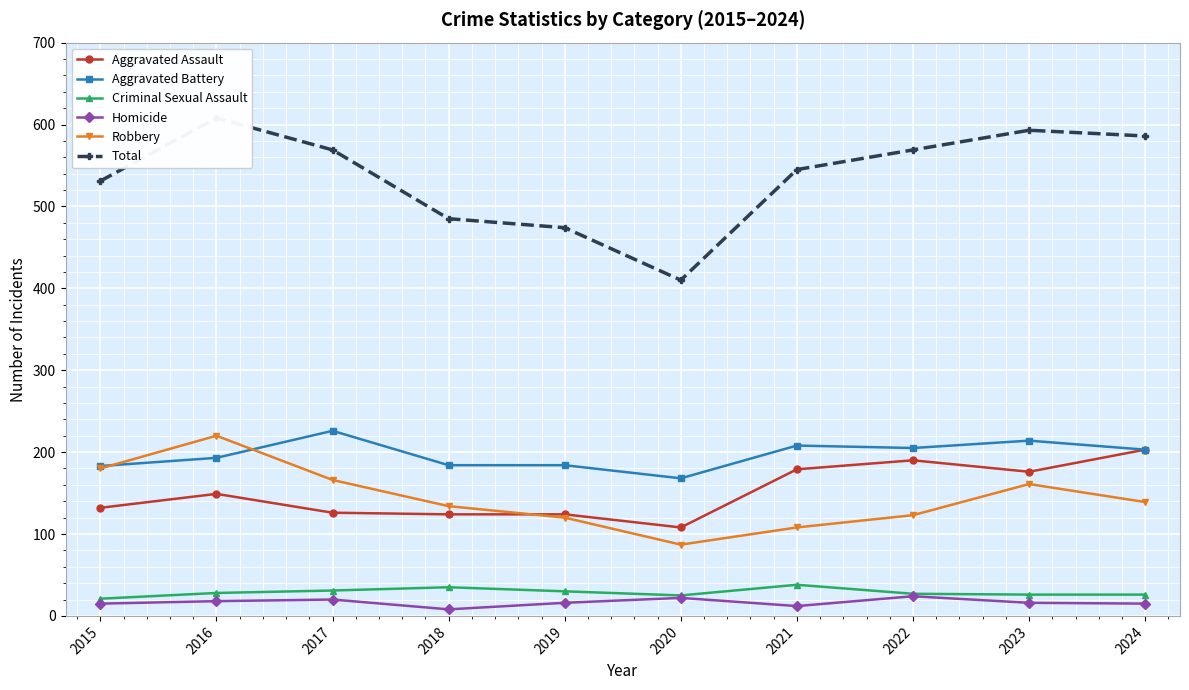

Where is Criminal Sexual Assault nearest to the value 29?

2016